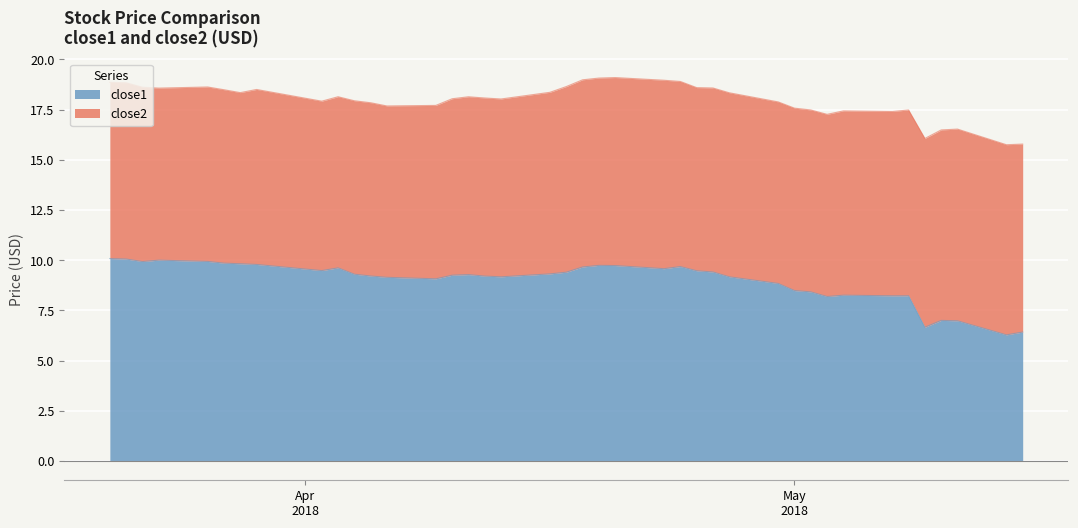

What is the difference between the maximum and minimum values?

3.8